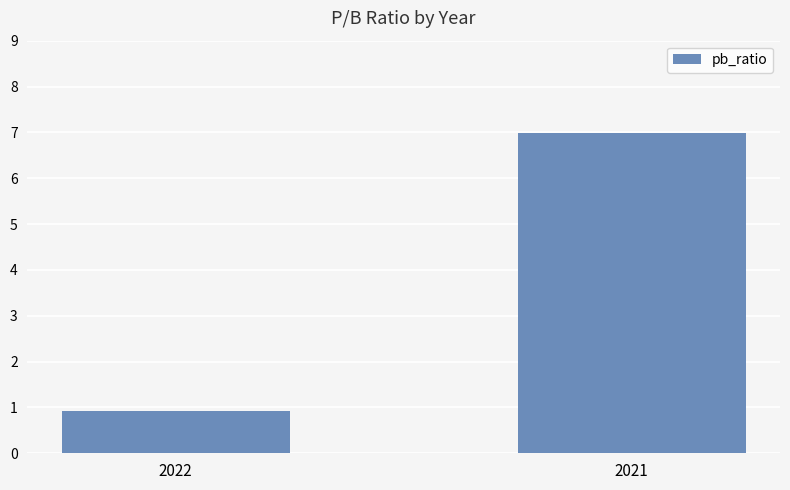

What is the average value?

4.0